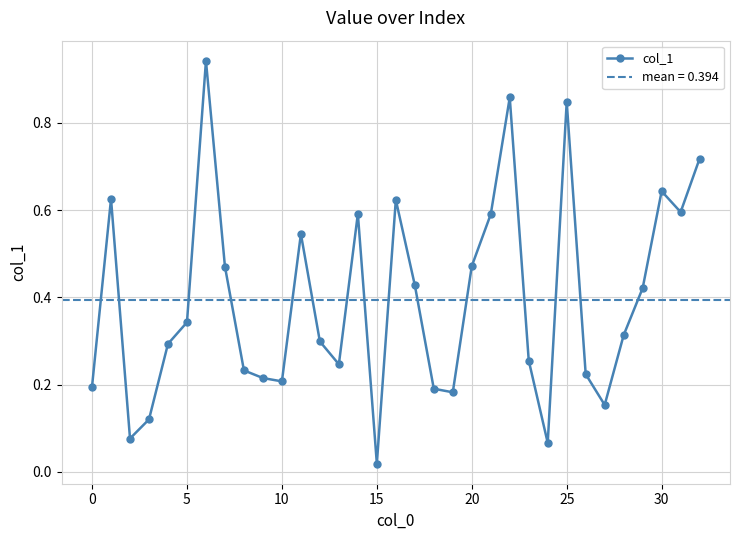

At which label is col_1 closest to 0?

15